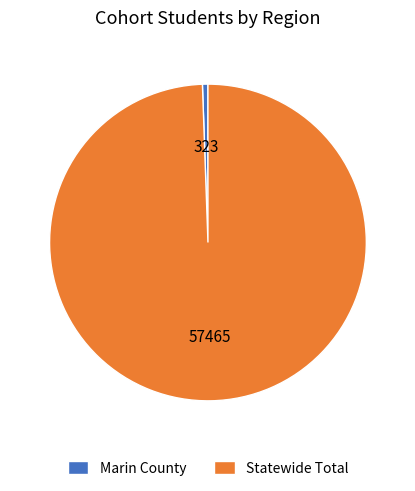

The Statewide Total slice represents 99% of the pie. True or false?

True